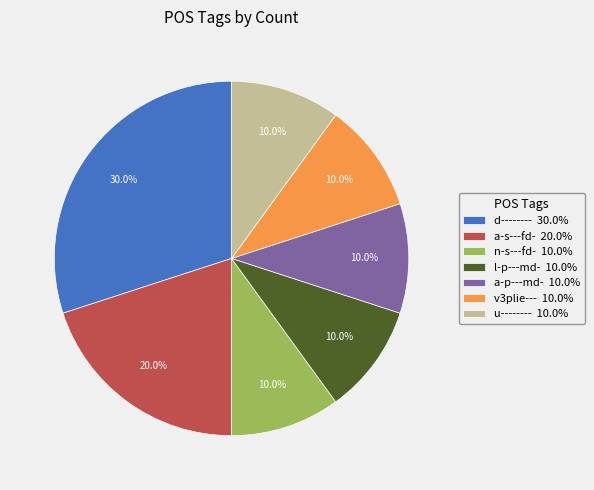

To the nearest percent, what percentage of the pie is v3plie---?

10%